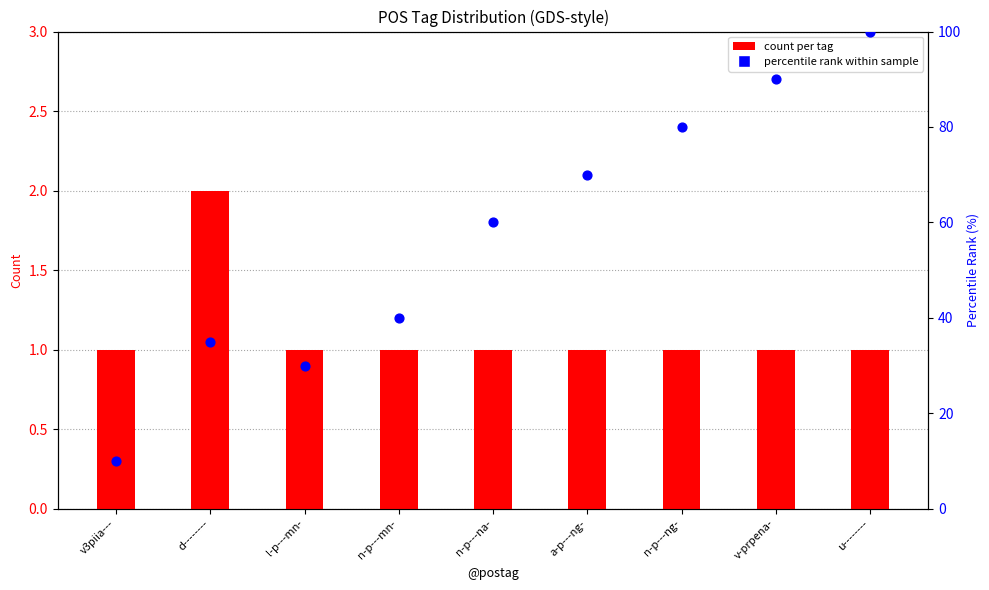

At how many categories does at least one series exceed 10?

8